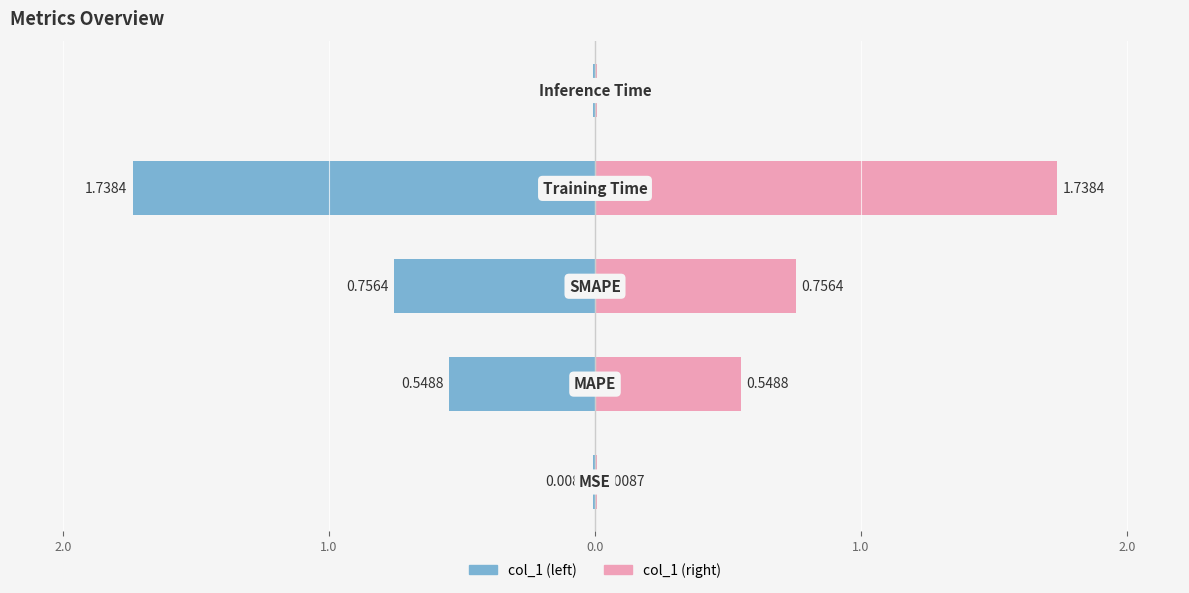

List the labels in order of value, largest first.

Training Time, SMAPE, MAPE, MSE, Inference Time